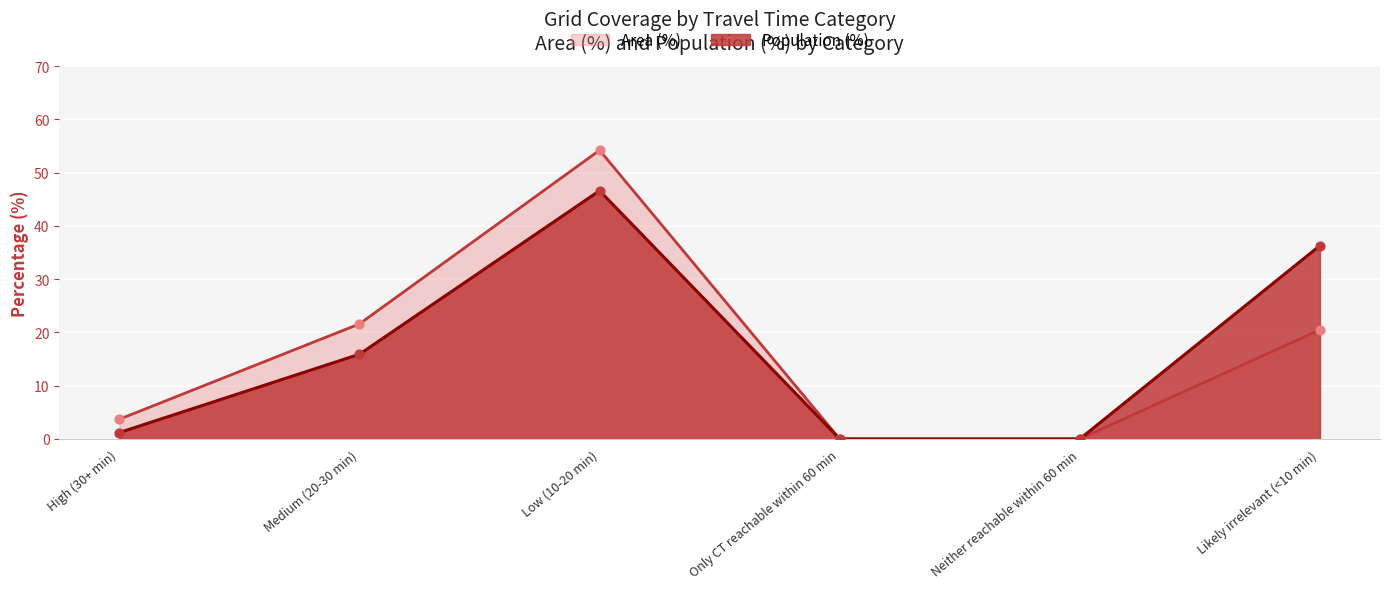

Is the value of Area (%) at Neither reachable within 60 min greater than the value of Population (%) at Medium (20-30 min)?

No